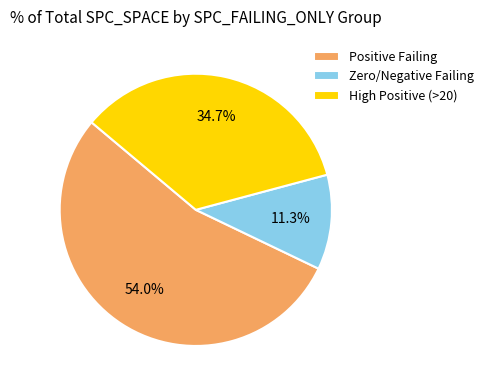

Rank the categories by value from highest to lowest.

Positive Failing, High Positive (>20), Zero/Negative Failing